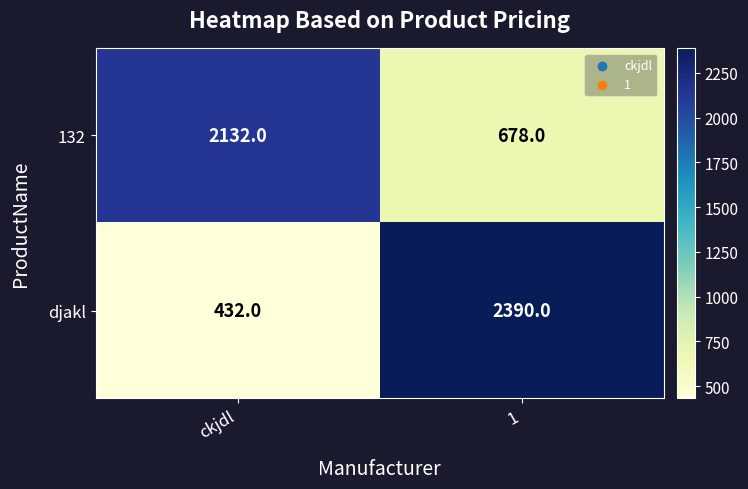

Where is djakl nearest to the value 1411?

ckjdl